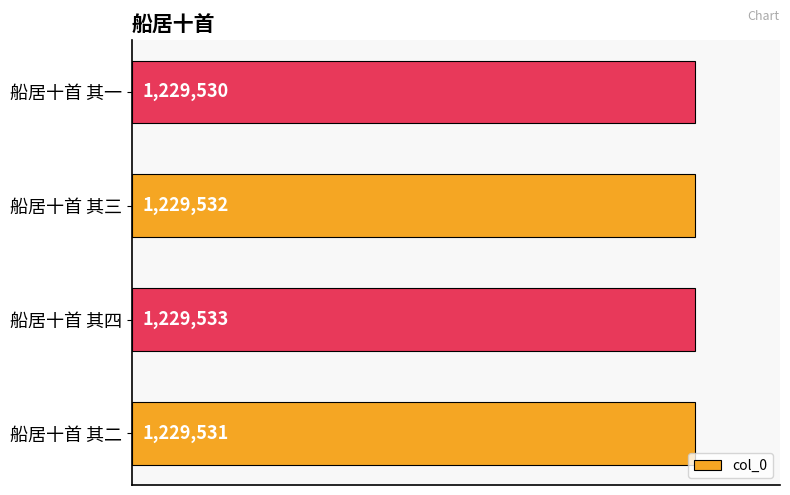

What is the greatest value displayed?

1229533